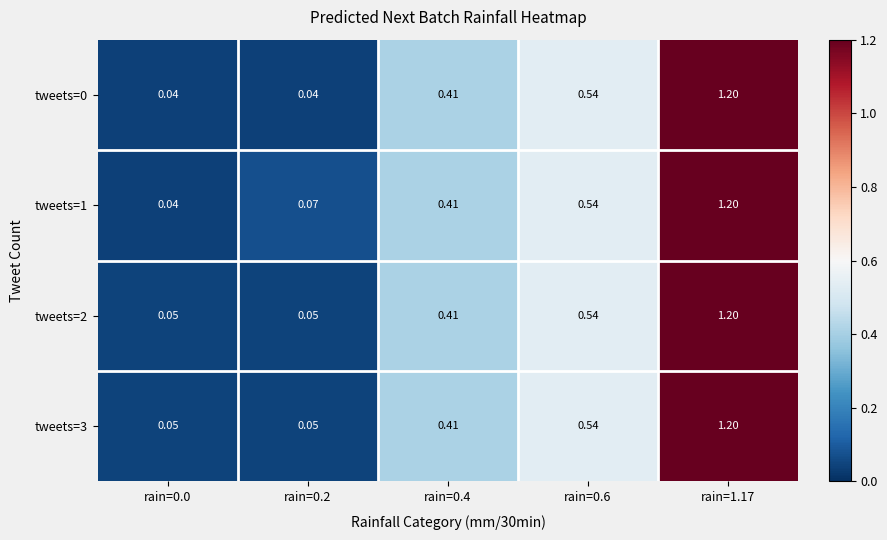

Which series has the largest range (max minus min)?

tweets=0